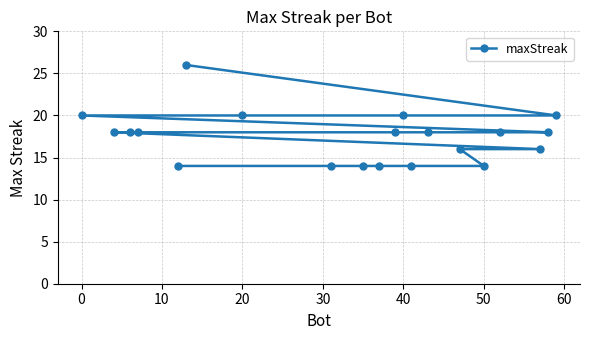

The chart shows a value of 14 at 50. True or false?

True